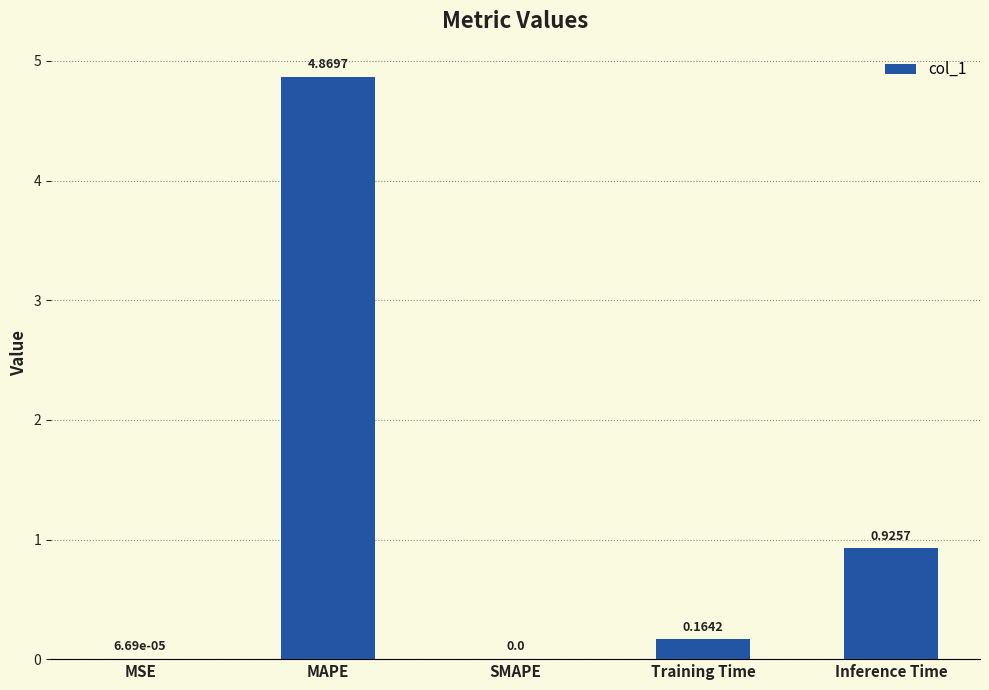

What is the sum of all values?

6.0